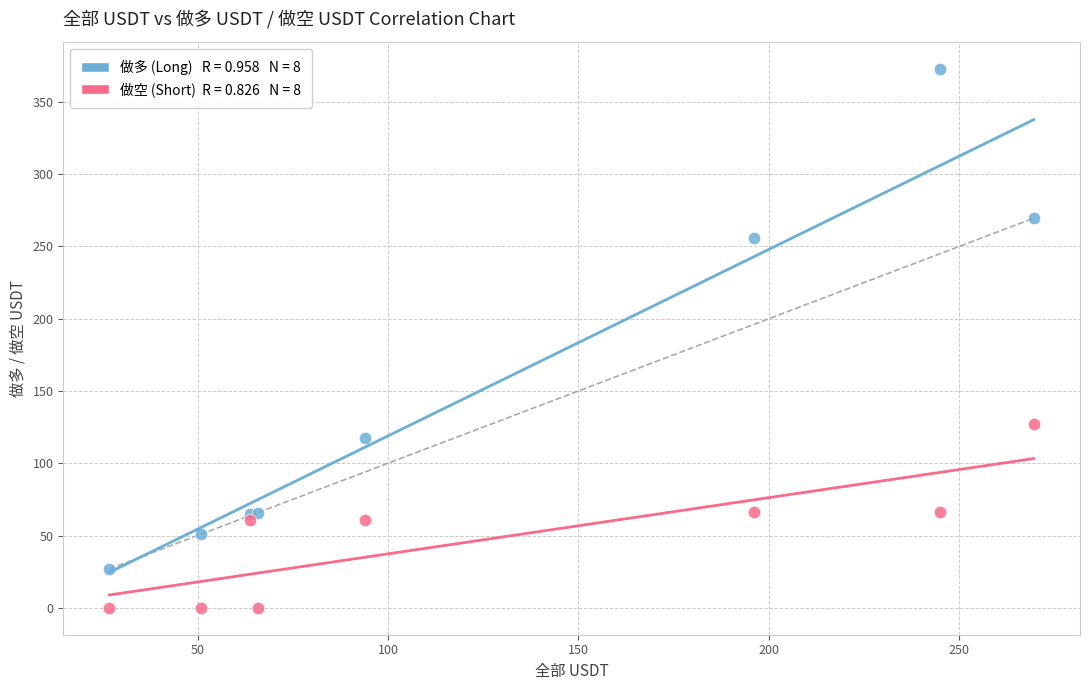

Across all series, what Y value is closest to 186?

126.9